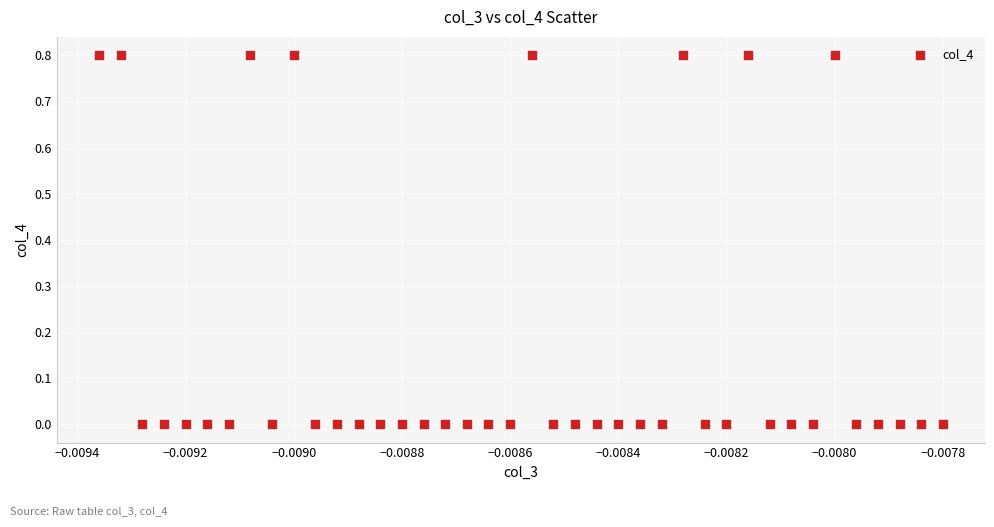

What is the range of Y values (max minus min)?

0.8